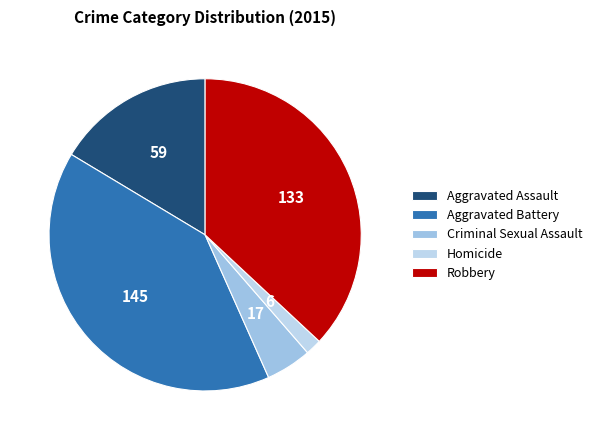

How many slices are in this pie chart?

5